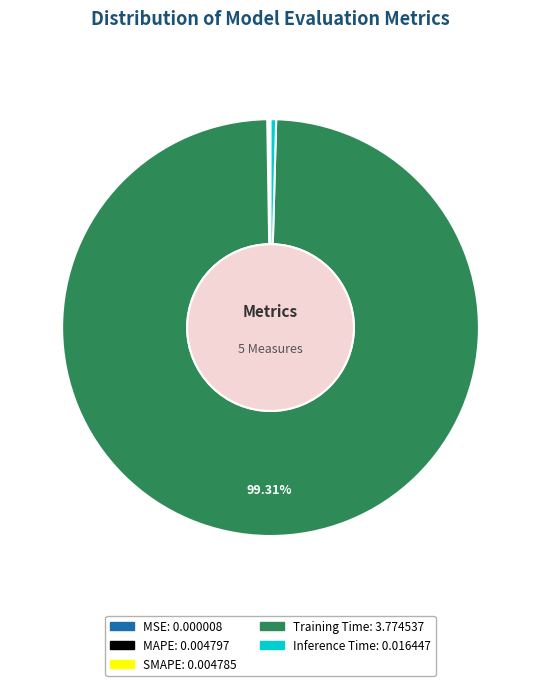

Which category has the biggest portion of the pie?

Training Time